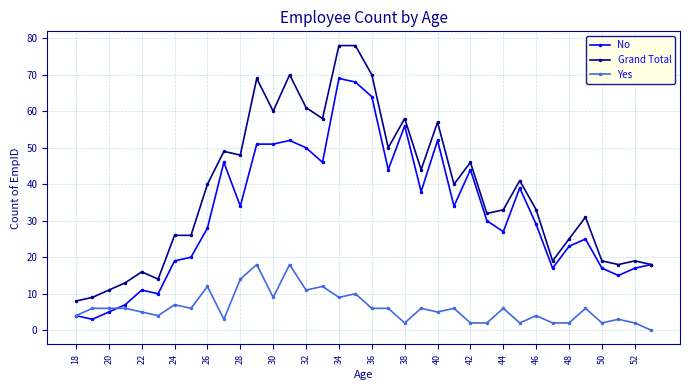

True or false: Yes has more than 1 points higher than both neighbors.

True